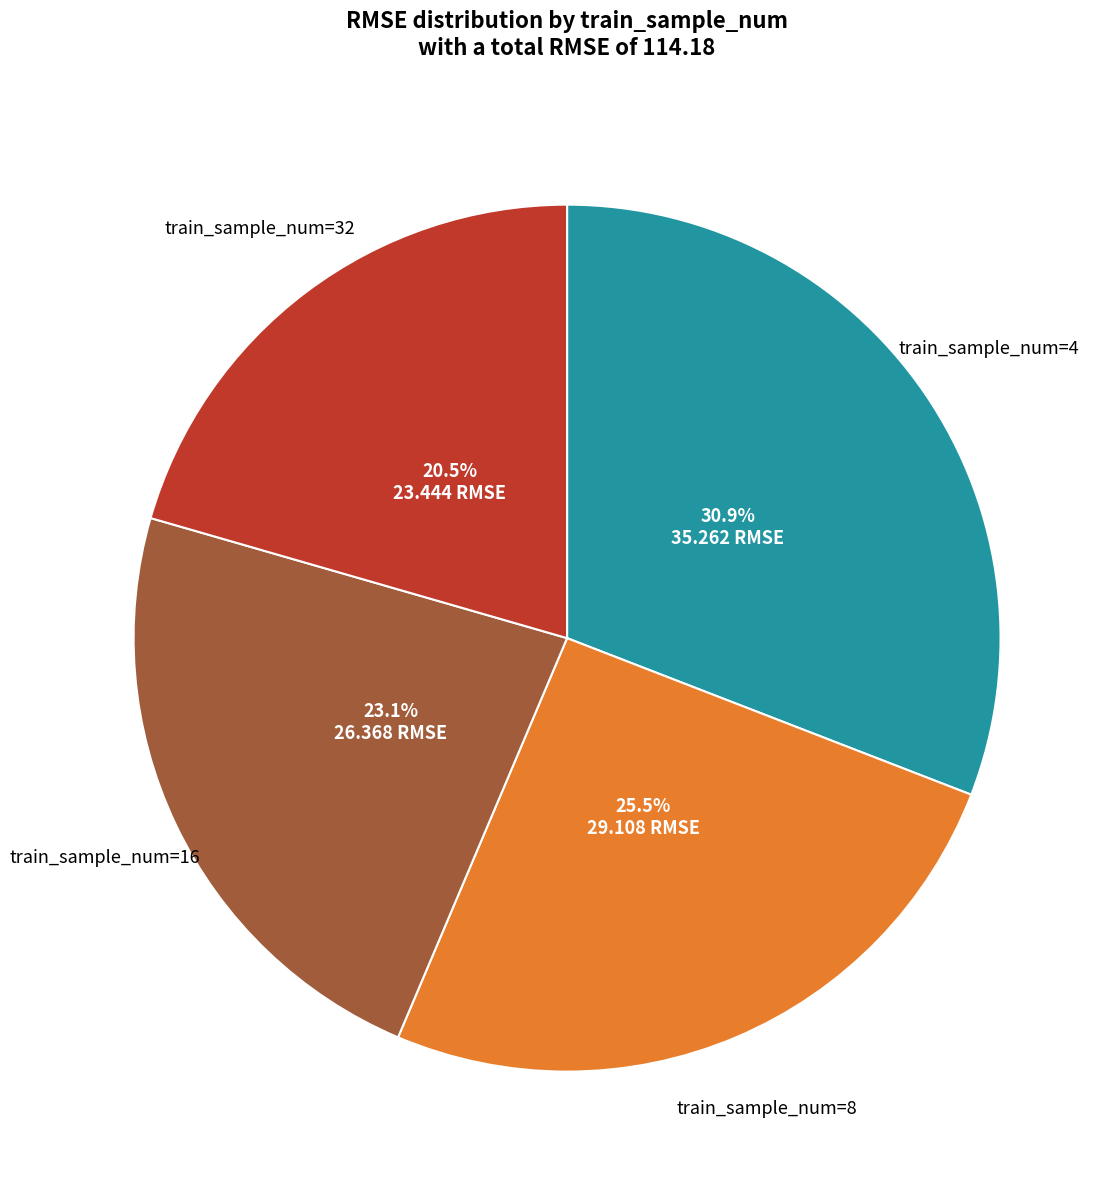

Is there any slice that represents more than half of the pie?

No